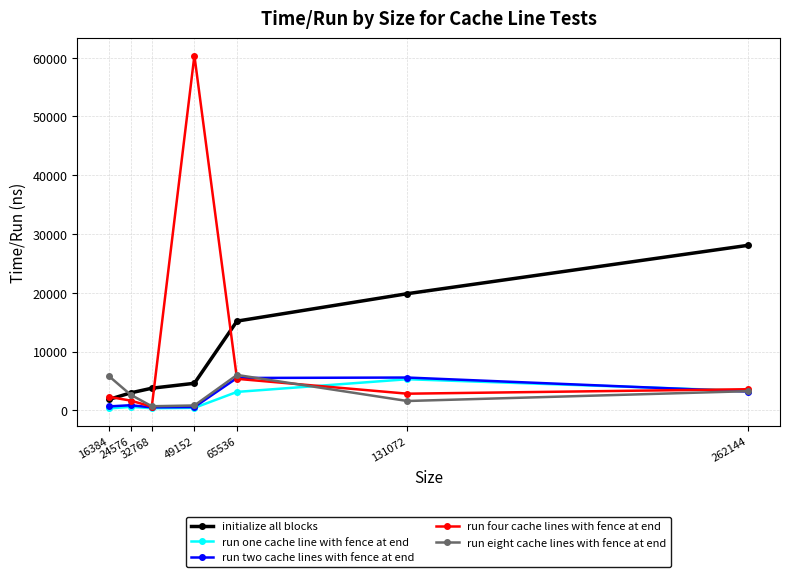

What is the greatest value displayed?

60340.2